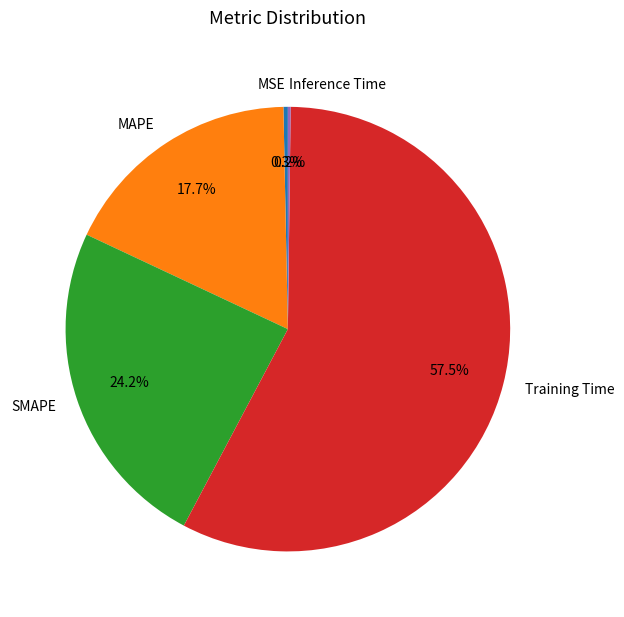

To the nearest percent, what is the combined percentage of Training Time and MAPE?

75%